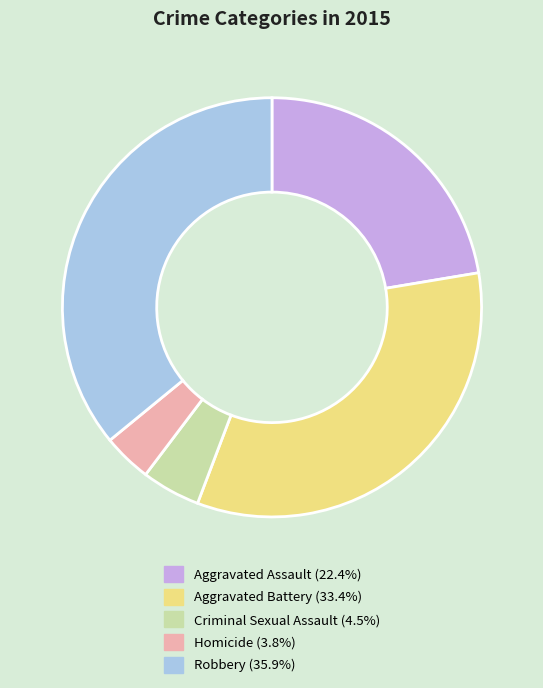

How many segments does this pie chart have?

5